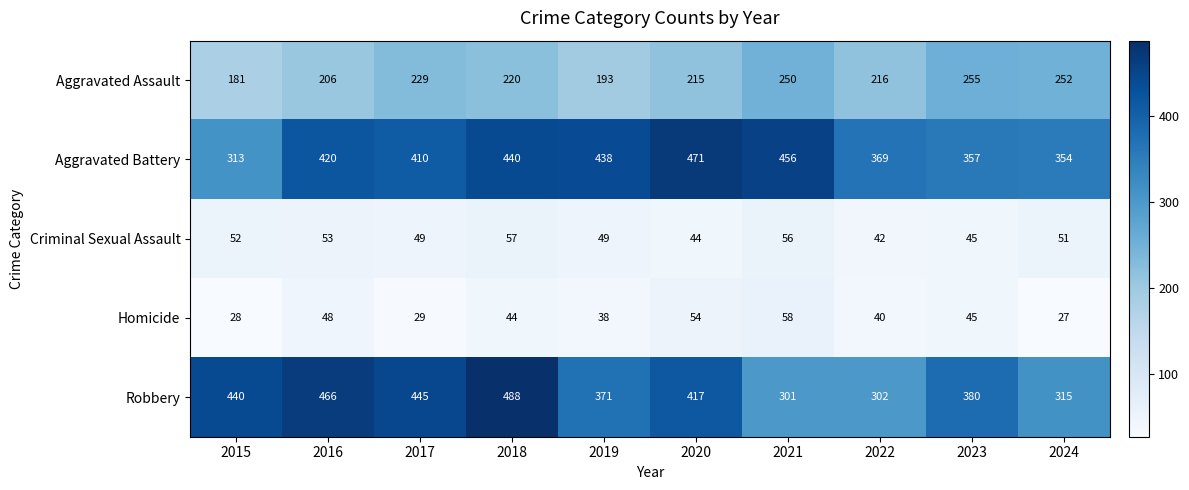

Which category has the highest value across all series?

2018